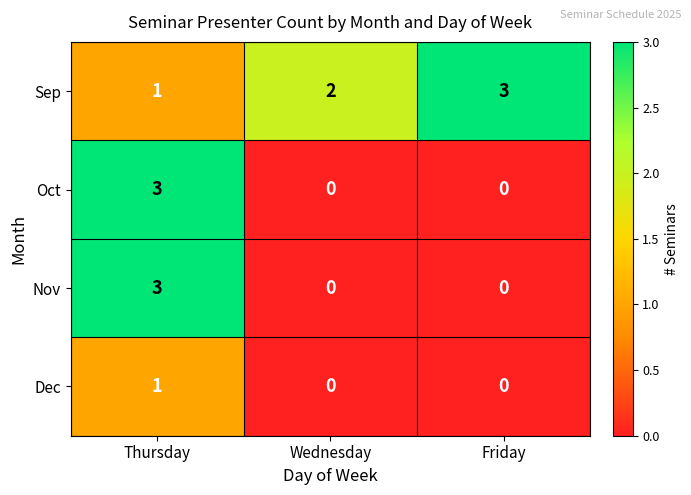

What is the maximum value shown in the chart?

3